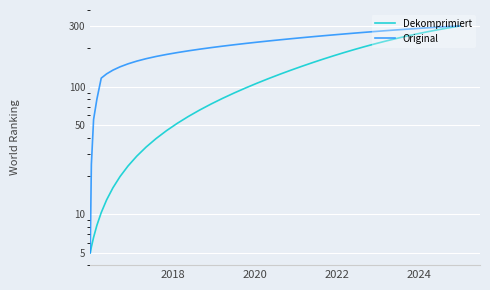

How many lines are shown in the chart?

2